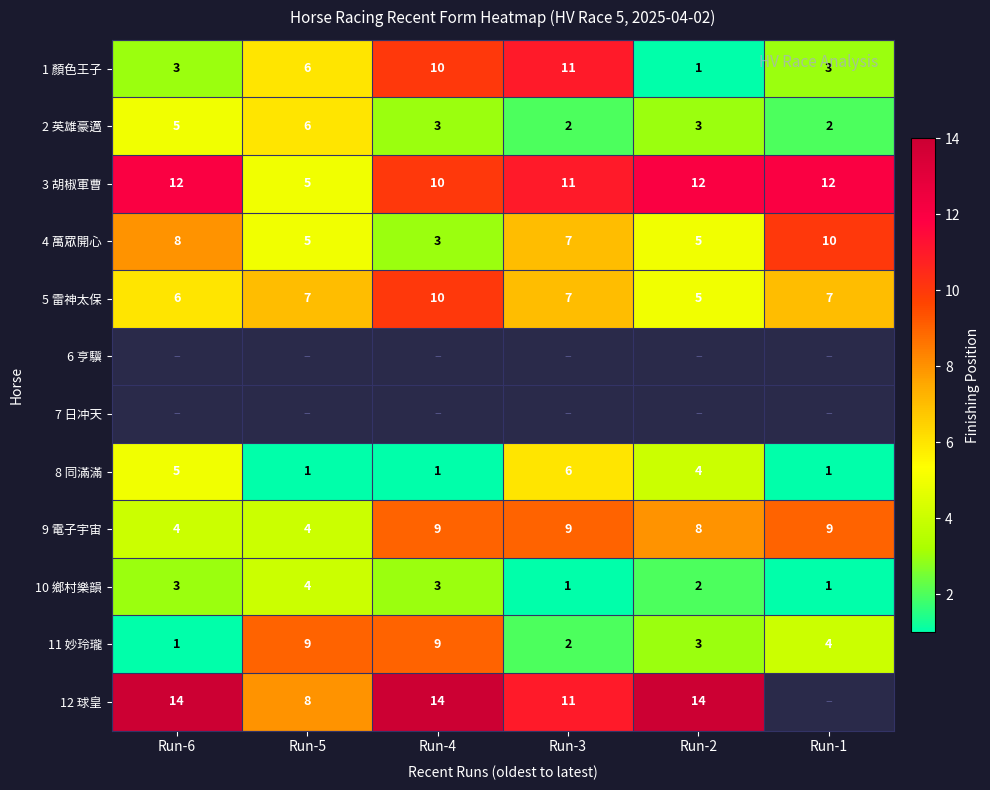

Is the value of 10 鄉村樂韻 at Run-5 greater than the value of 12 球皇 at Run-2?

No